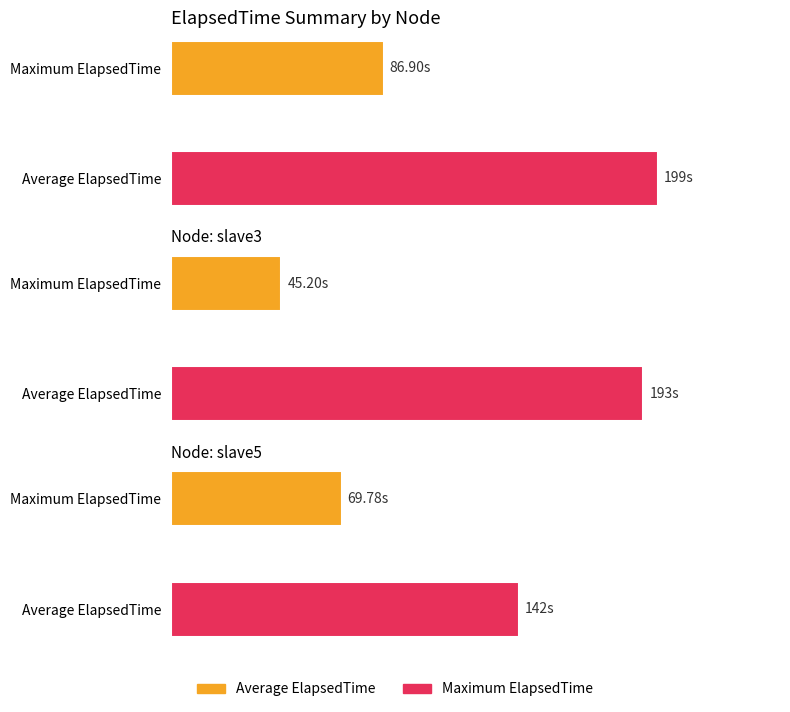

What is the sum of the Average ElapsedTime values at AM(slave1) and r_slave5?

341